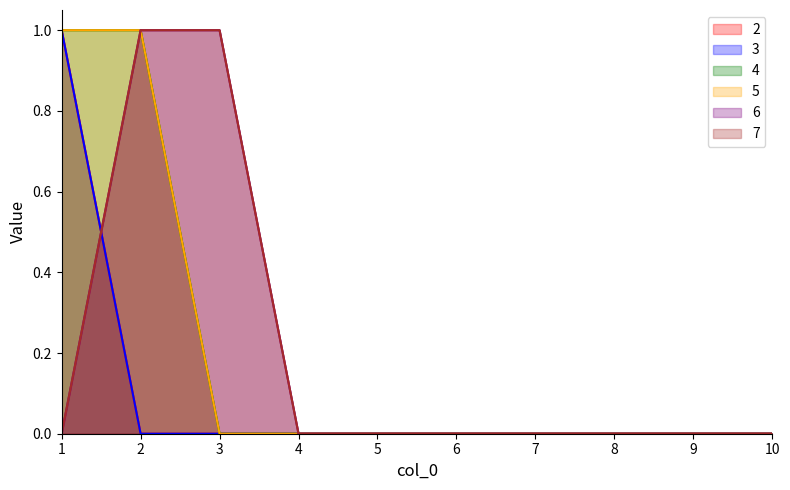

Count the number of categories in the chart.

10